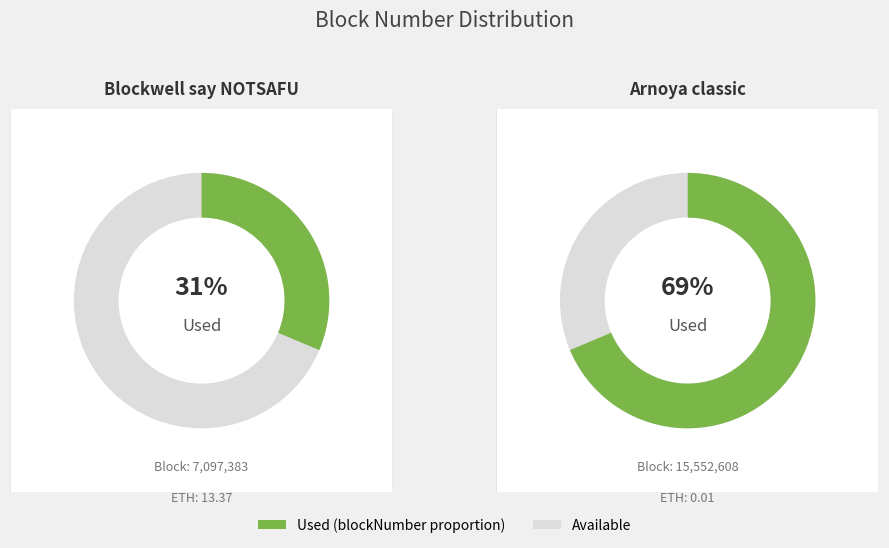

Rank the categories by value from highest to lowest.

1, 0